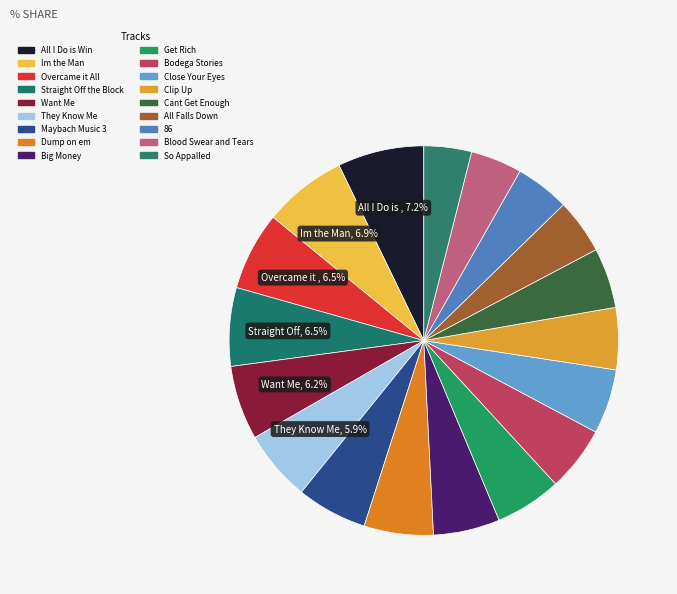

How many segments does this pie chart have?

18